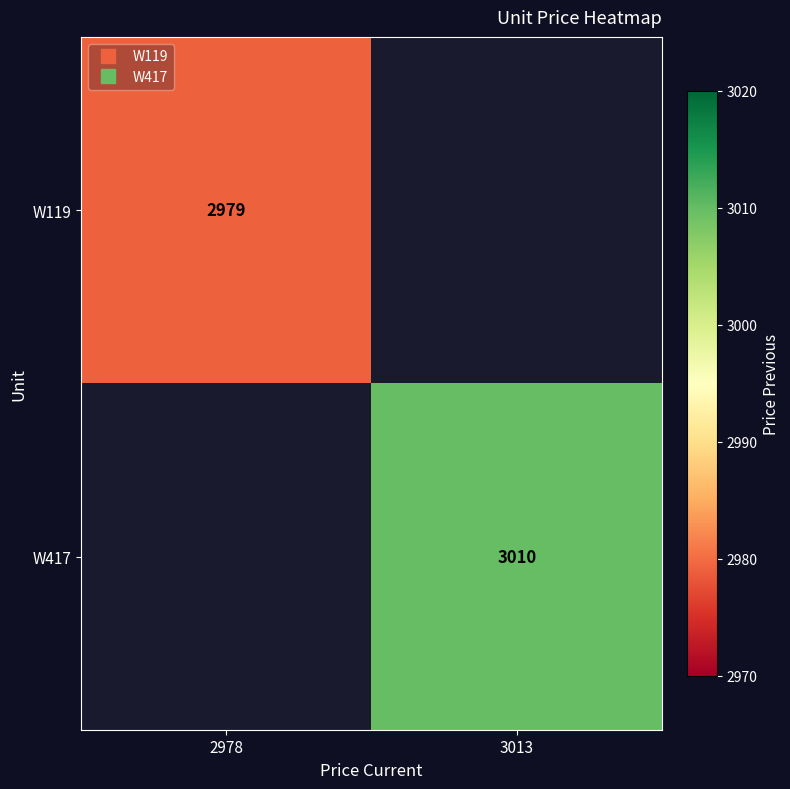

Is the value of W119 at 2978 greater than the value of W417 at 2978?

No